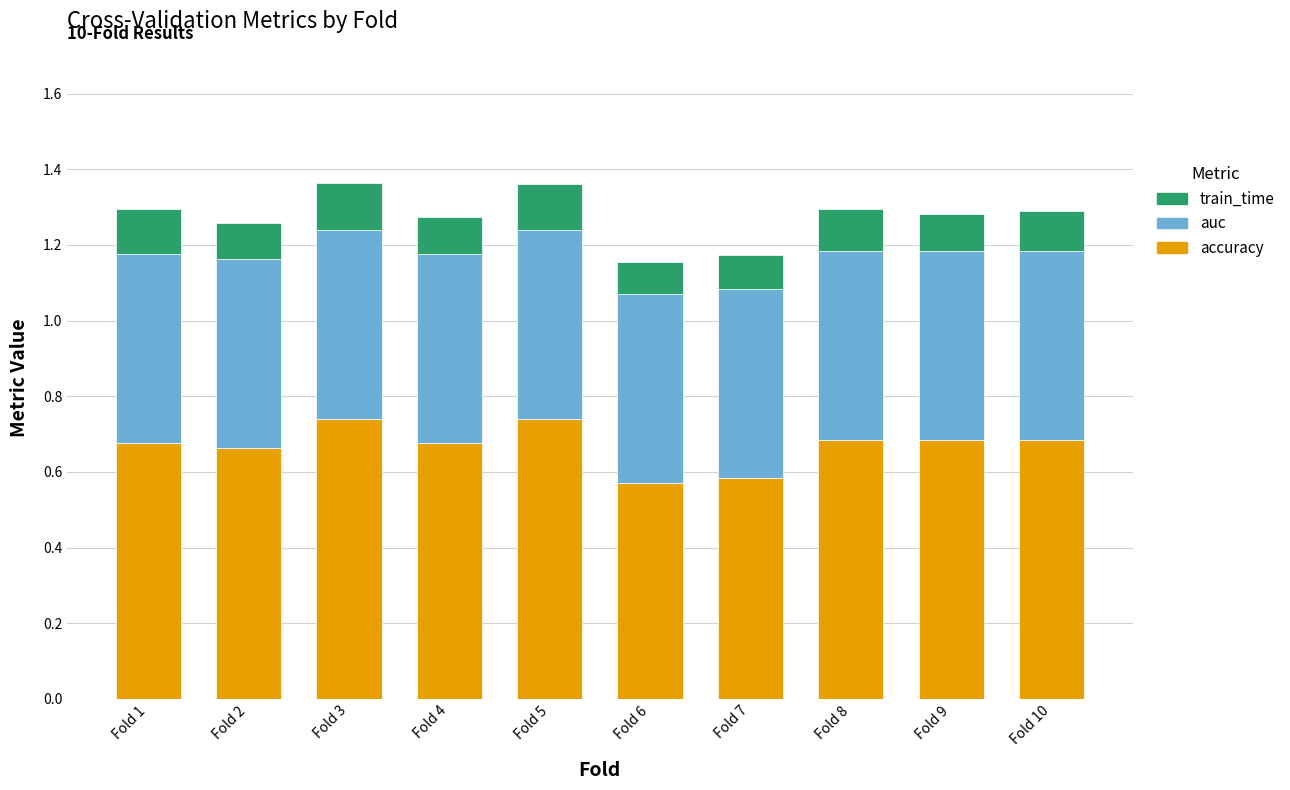

What is the sum of all accuracy values?

6.7